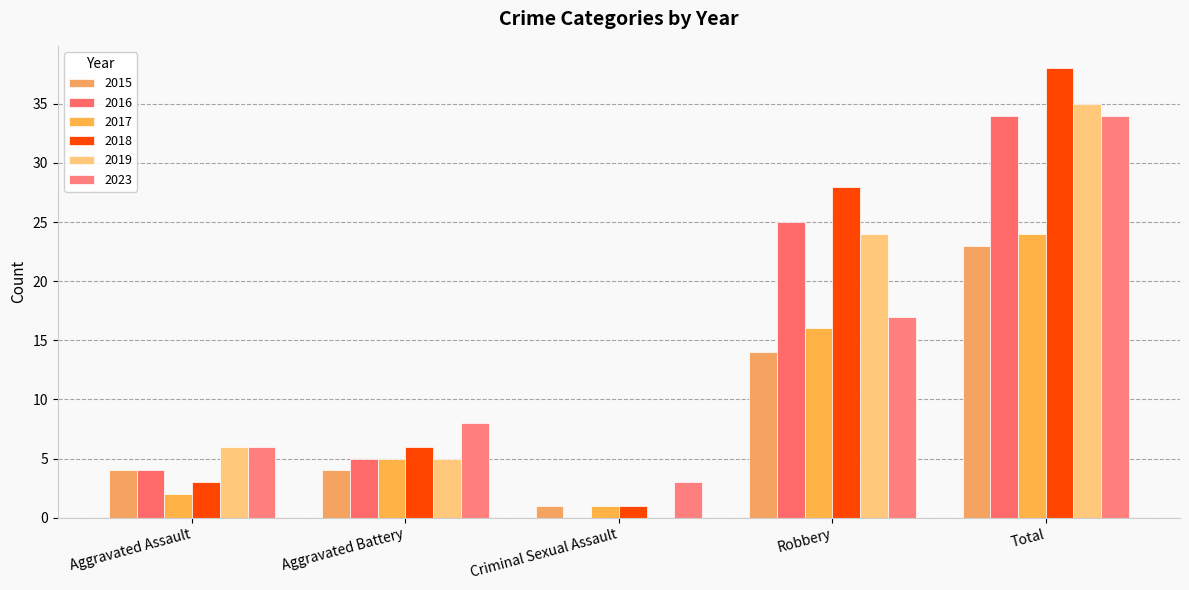

Which series changed the most between Aggravated Battery and Criminal Sexual Assault?

2016